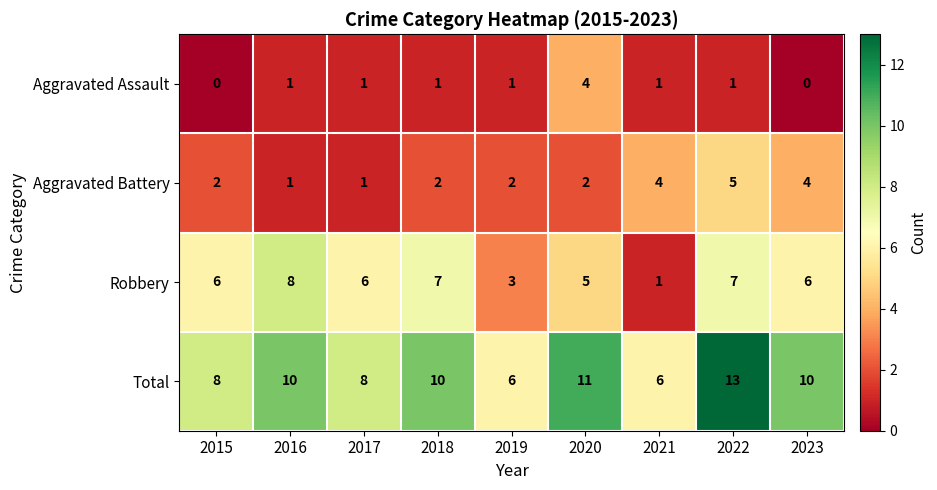

True or false: Aggravated Battery has a value of 2 at 2020.

True